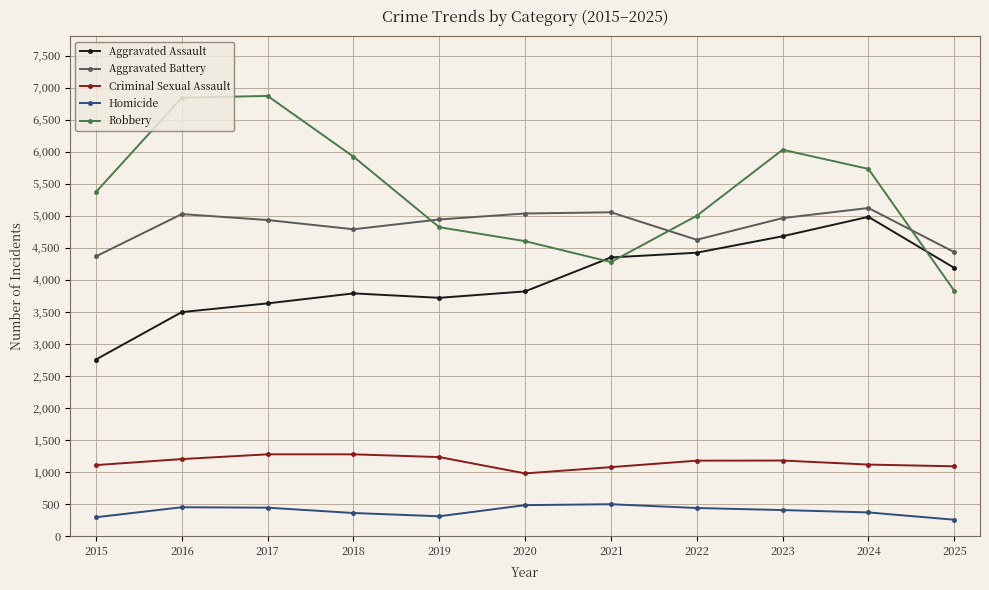

Does the chart display data point markers on the line(s)?

Yes